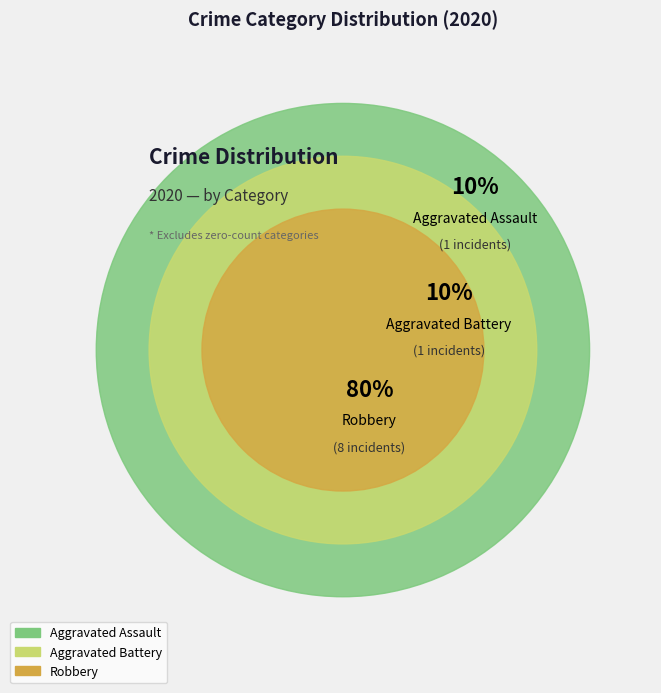

Approximately how many times larger is the value at Robbery compared to Aggravated Battery?

8.0